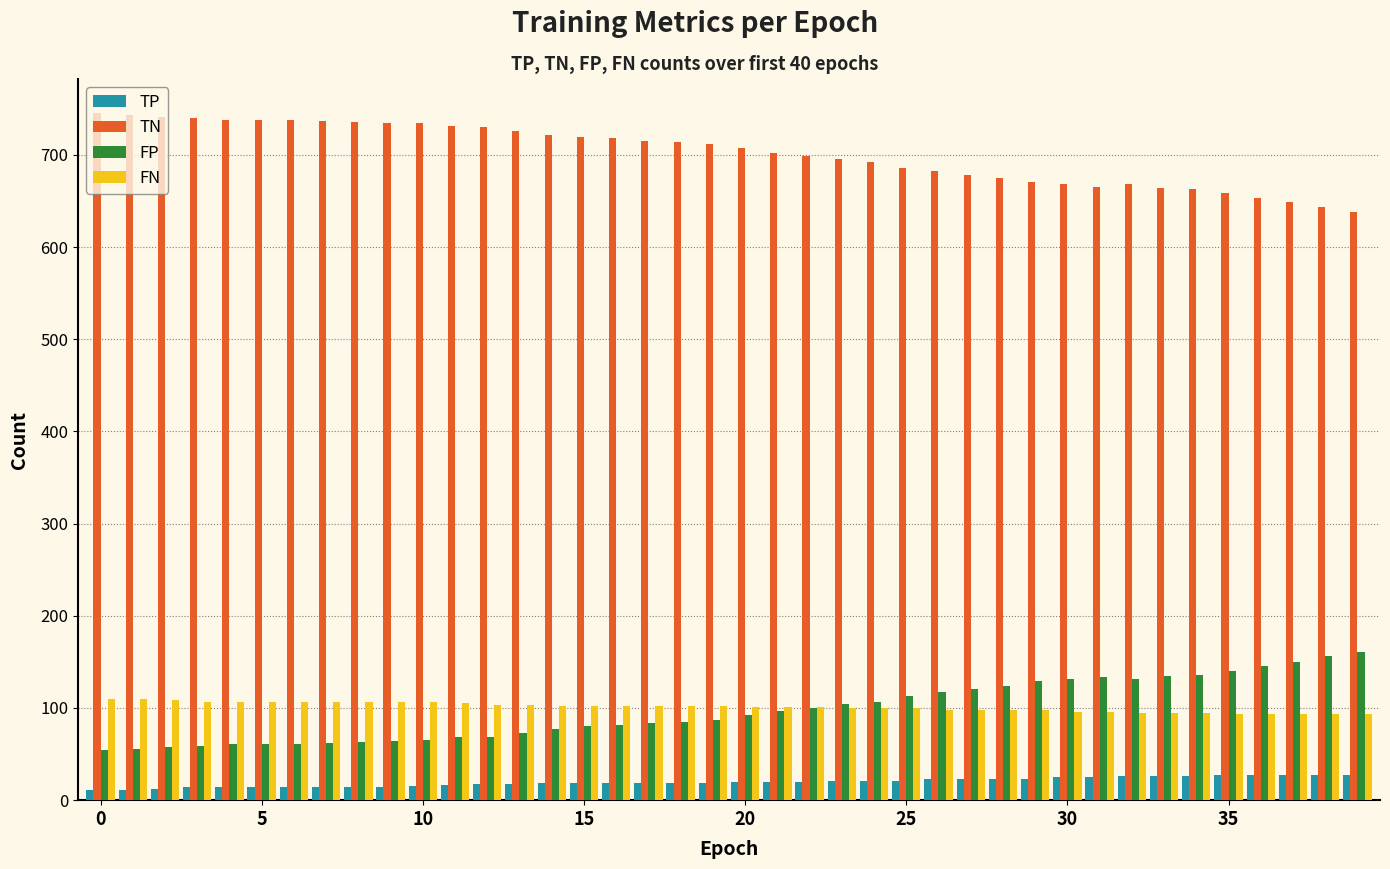

How many values in the FN series are below 102?

20